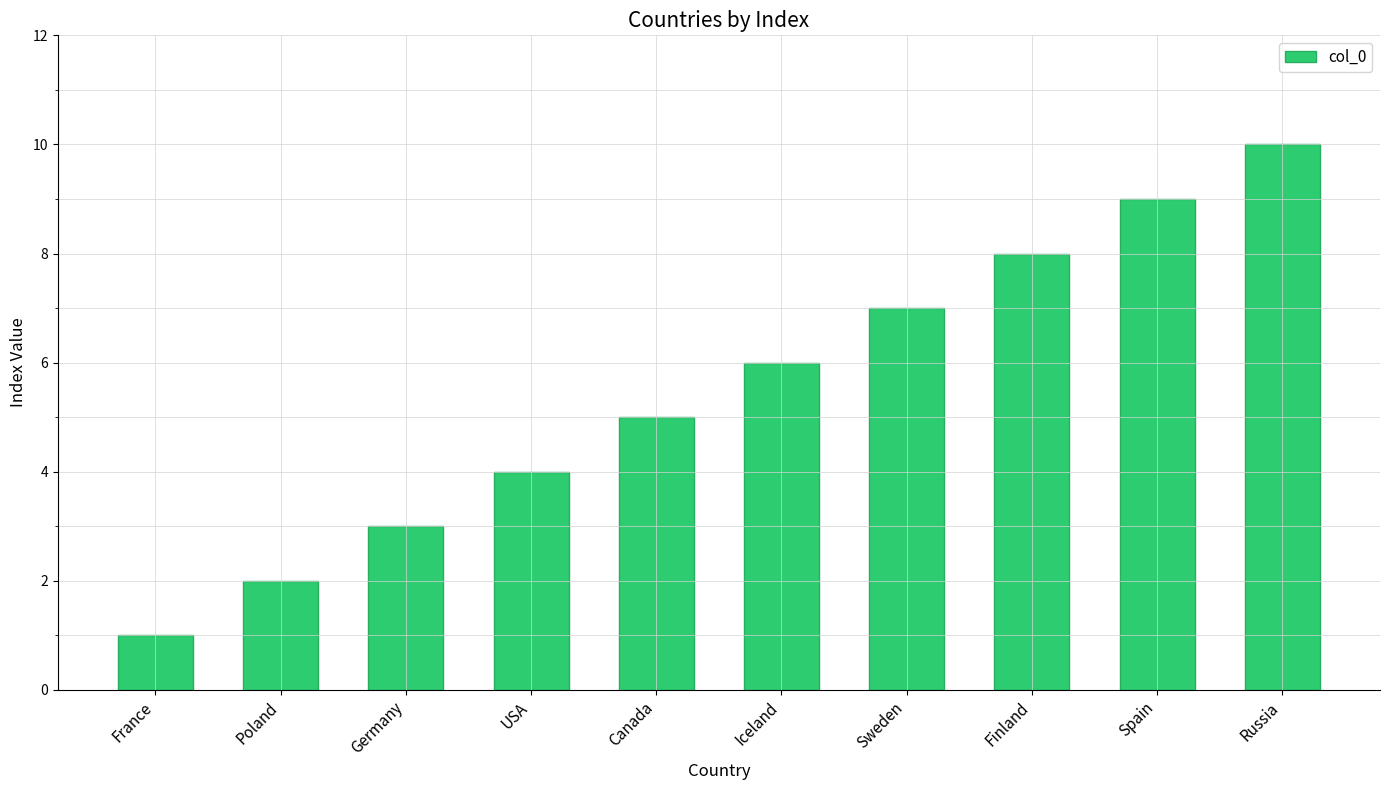

What is the difference between the maximum and minimum values?

9